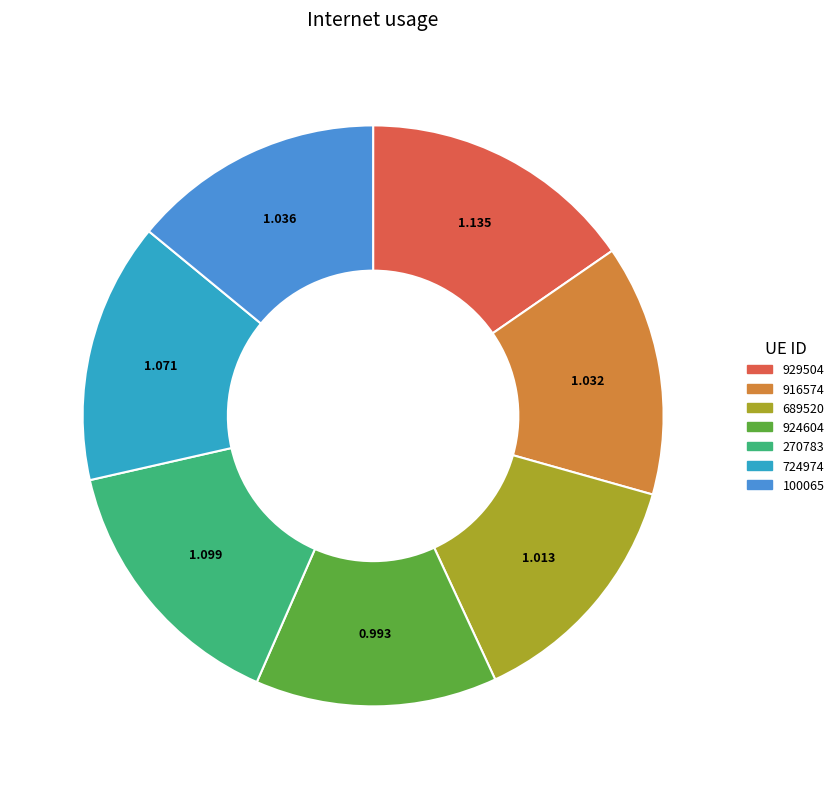

Do 929504 and 100065 together represent more than half of the pie?

No